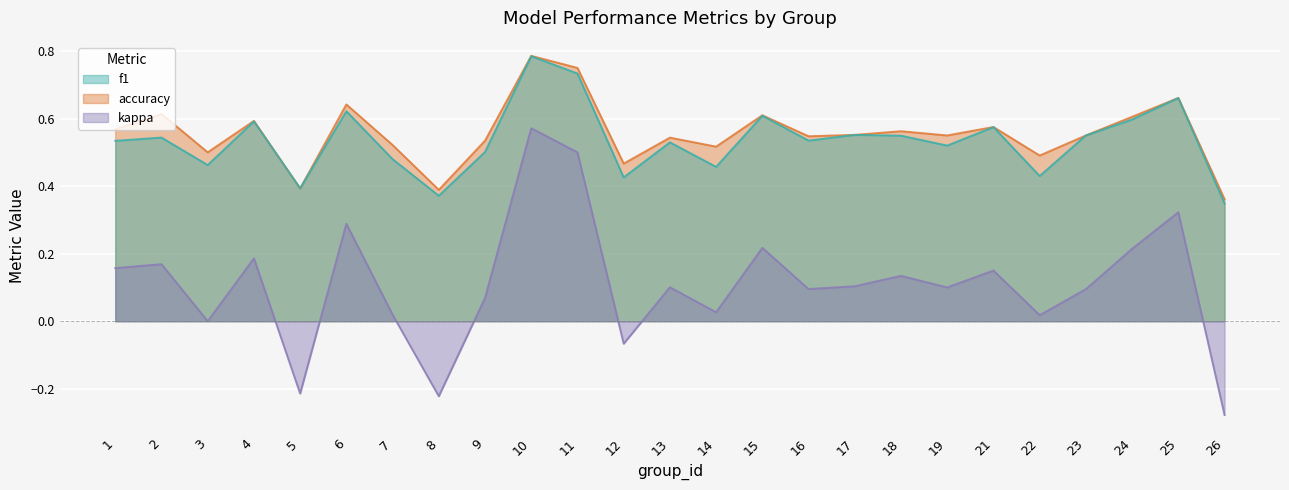

True or false: kappa and f1 cross at least once.

False